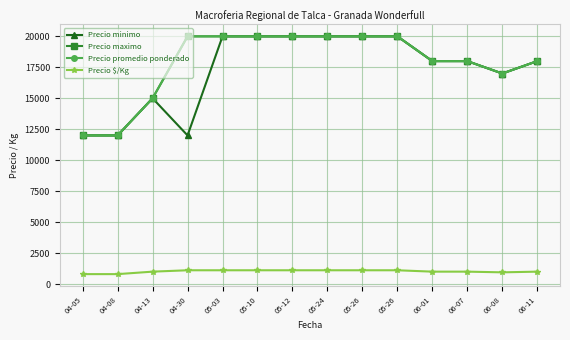

Does the chart have visible grid lines?

Yes